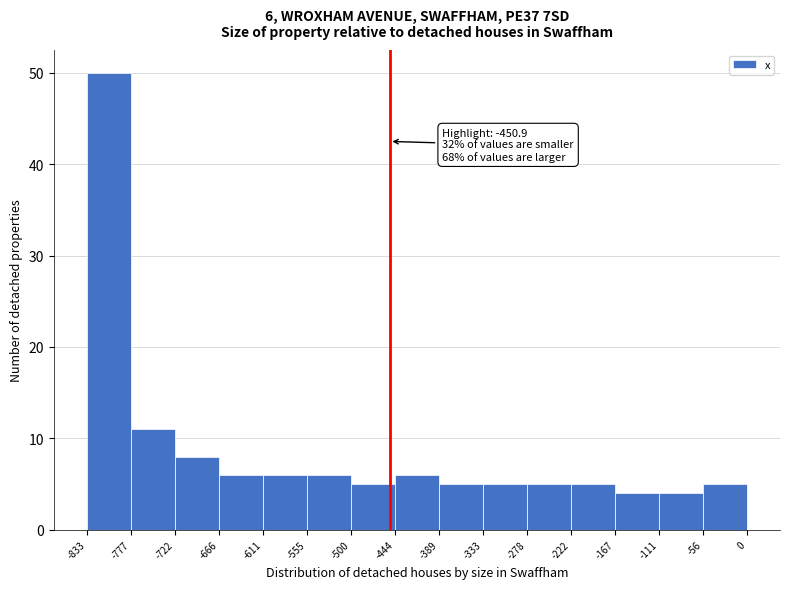

Which range on the x-axis has the tallest bar?

-833 to -777